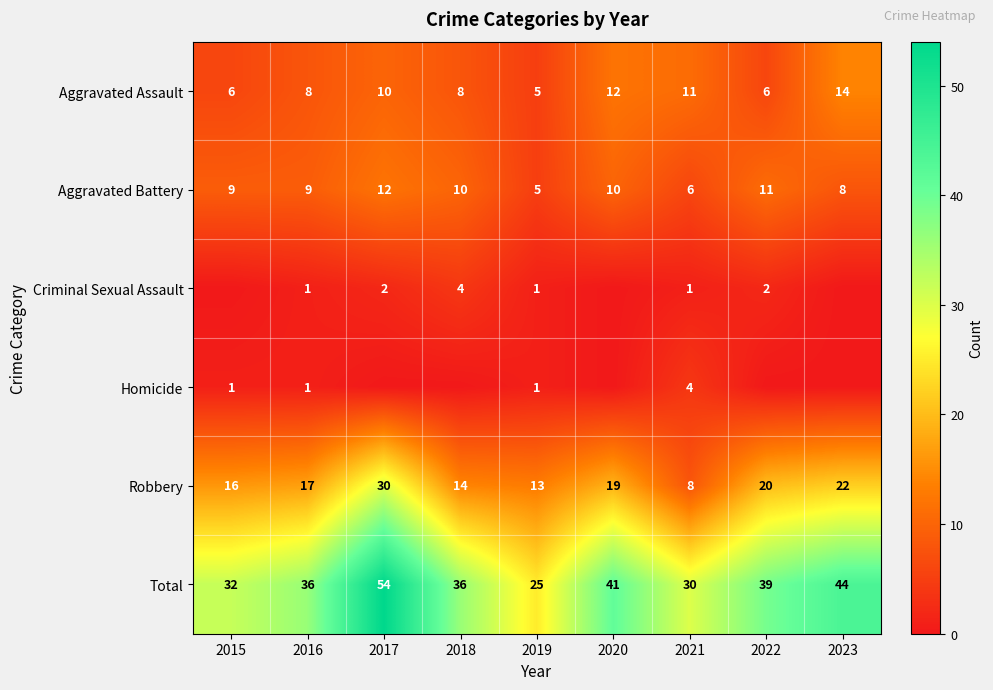

Read the Aggravated Assault value at 2022.

6